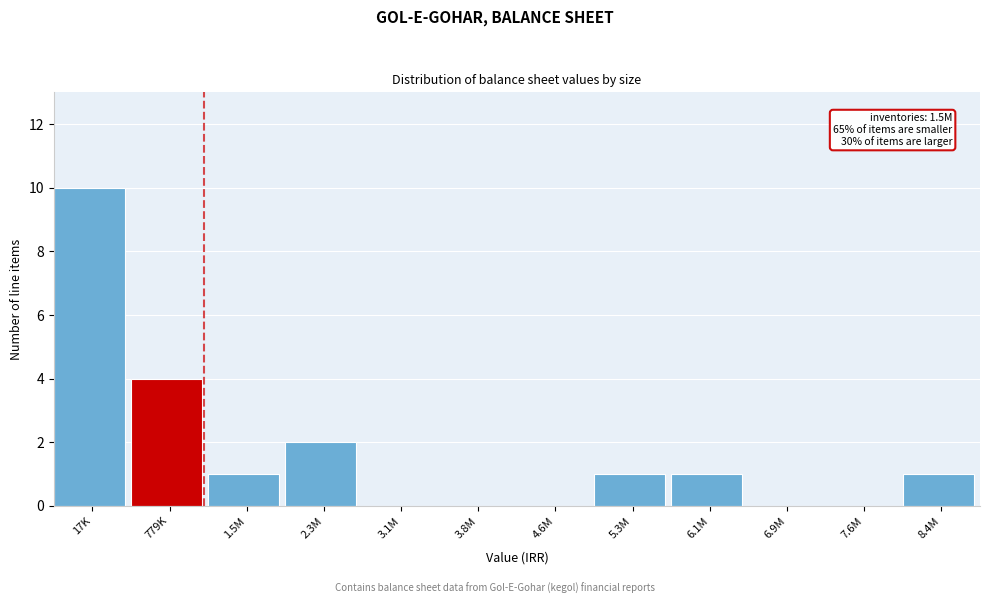

Reading left to right, what are all the values shown in this chart?

17K=10	779K=4	1.5M=1	2.3M=2	3.1M=0	3.8M=0	4.6M=0	5.3M=1	6.1M=1	6.9M=0	7.6M=0	8.4M=1